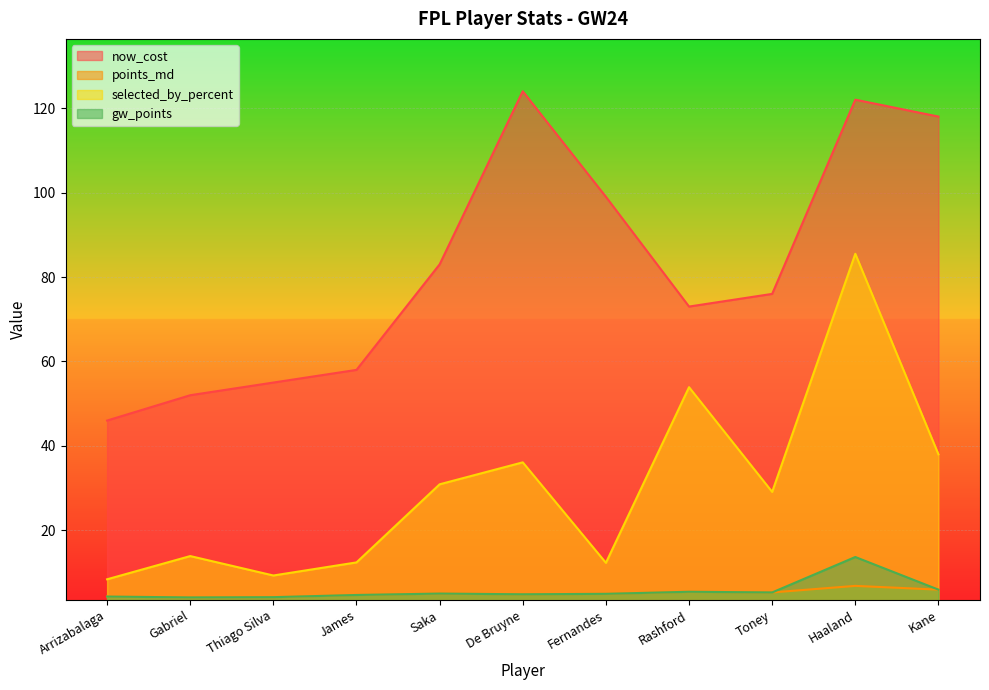

What is the difference between the now_cost values at Rashford and Toney?

3.0